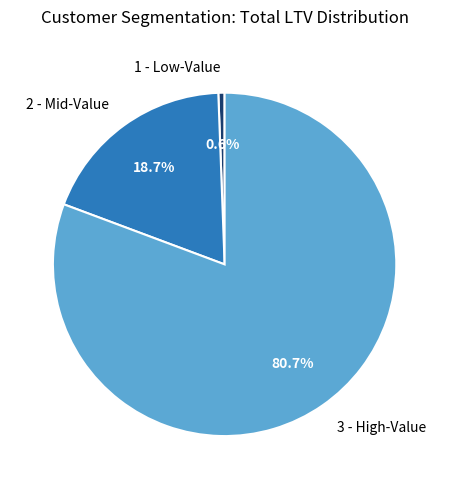

Do 1 - Low-Value and 3 - High-Value together represent more than half of the pie?

Yes